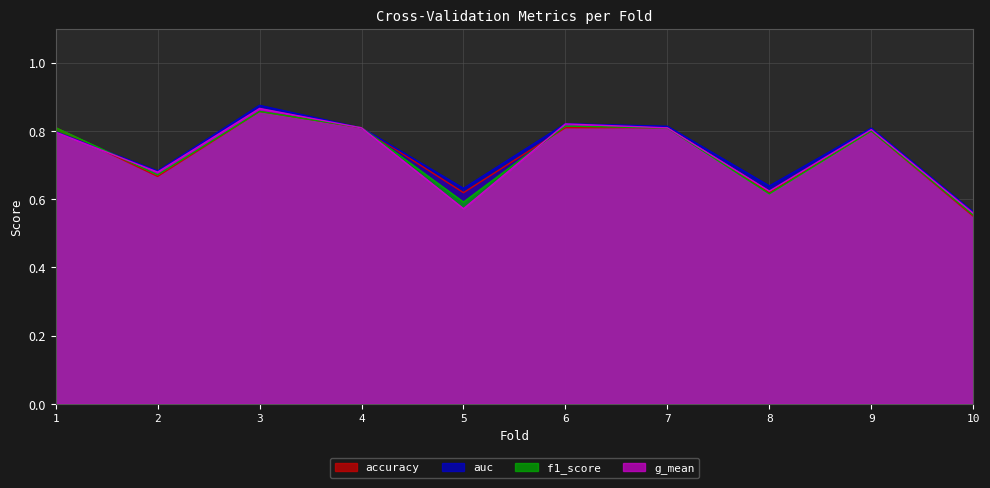

Where is the first local minimum for g_mean?

2